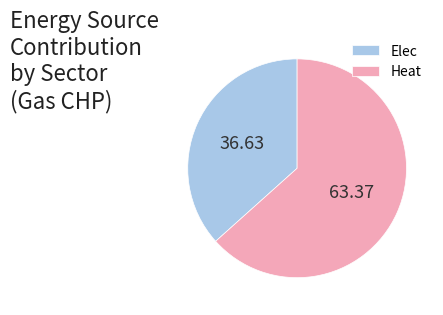

How many slices are in this pie chart?

2